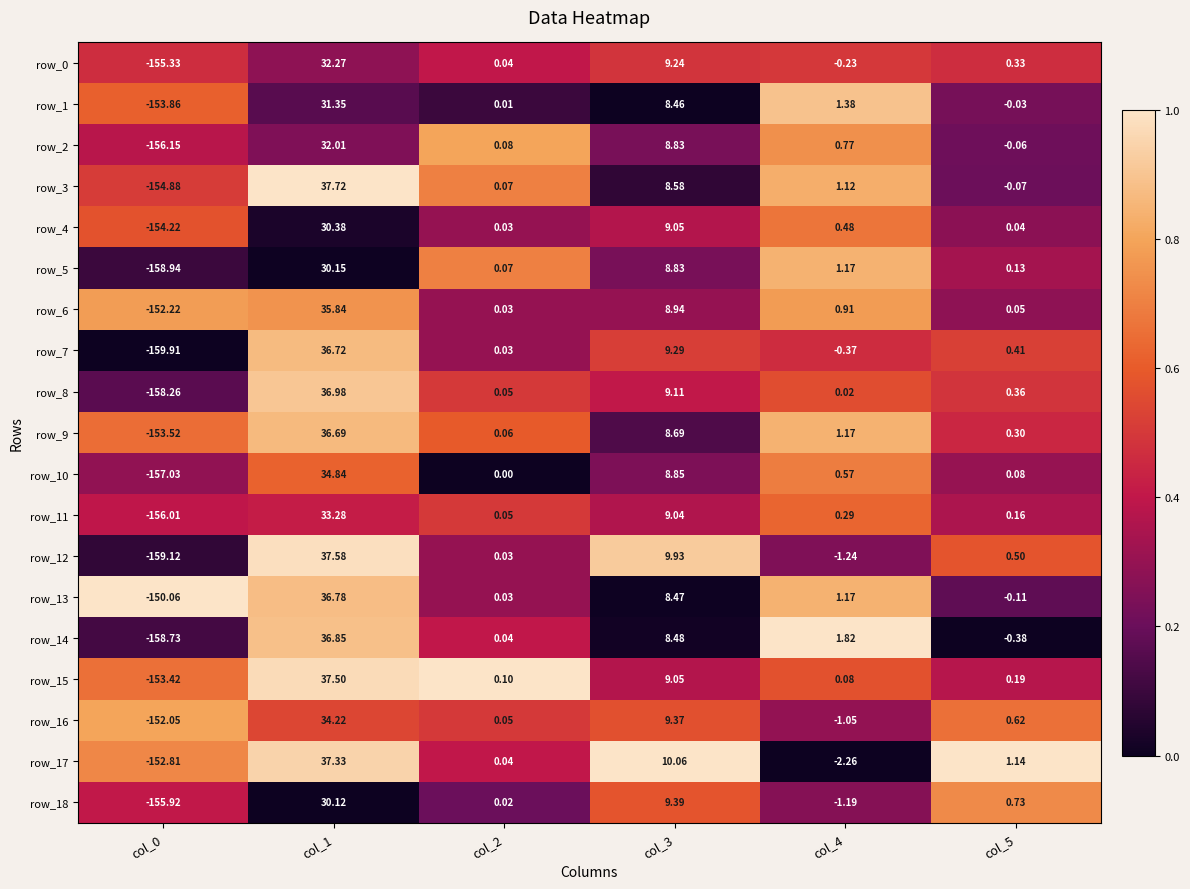

Is the value of row_15 at col_0 greater than the value of row_5 at col_3?

No